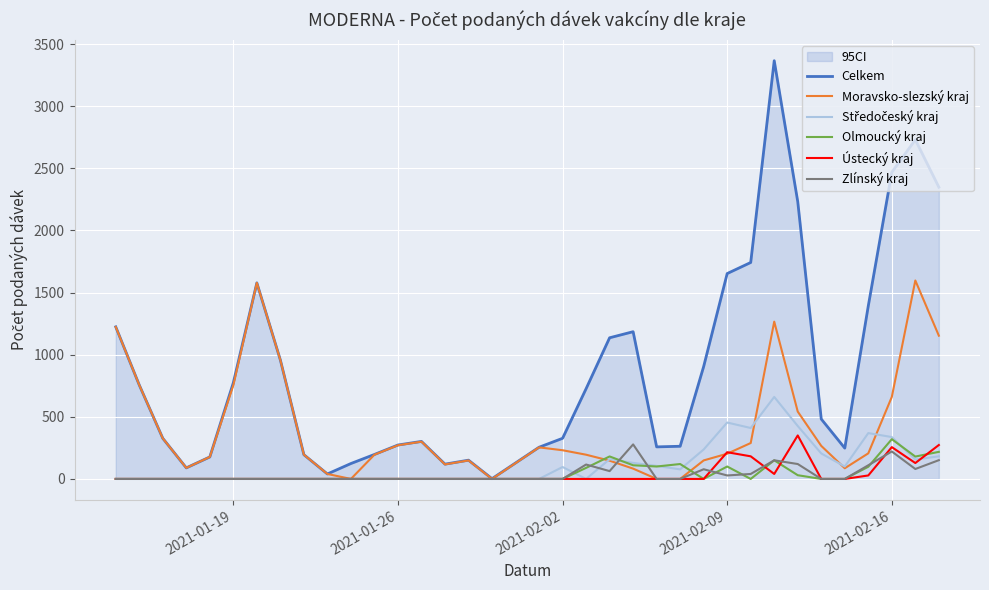

The value of Celkem at 2021-02-09 is 2606. True or false?

False